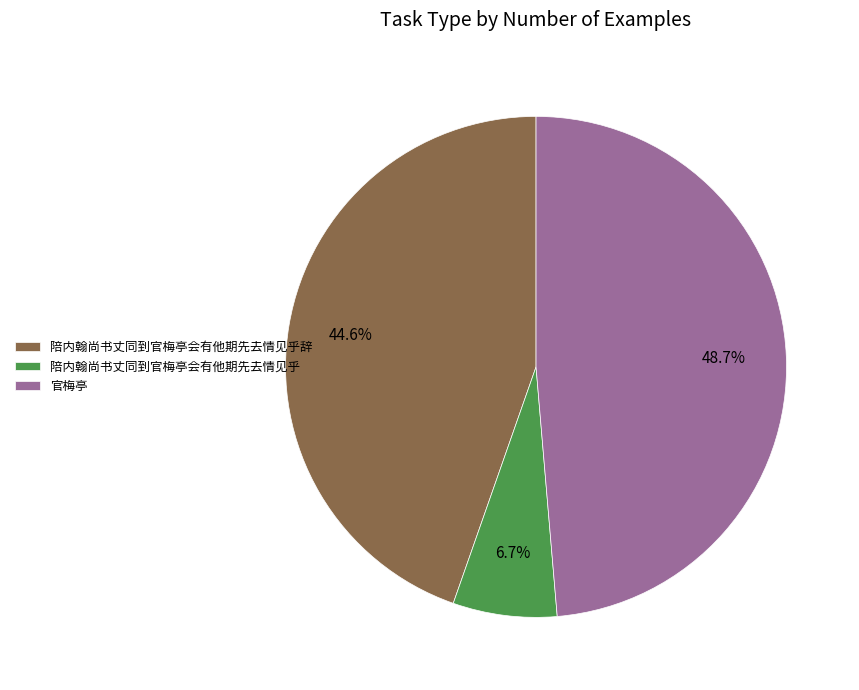

True or false: 陪内翰尚书丈同到官梅亭会有他期先去情见乎辞 accounts for 51% of the total.

False